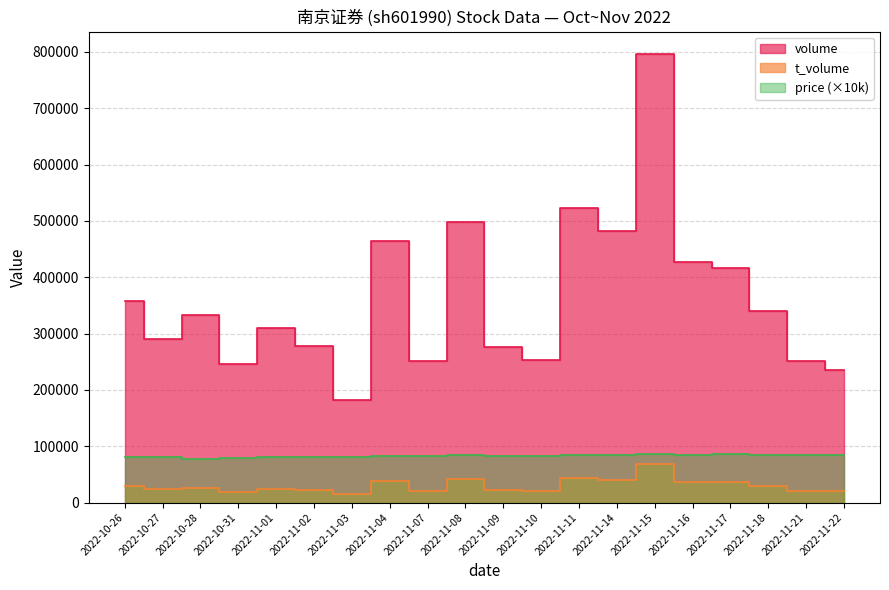

Rank the series at 2022-11-22 from lowest to highest value.

t_volume, price, volume